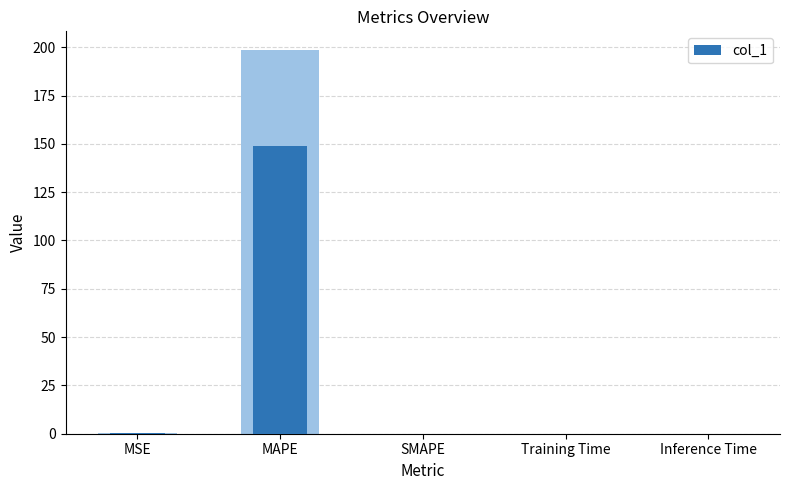

True or false: the data shows 0.0 at Inference Time.

False